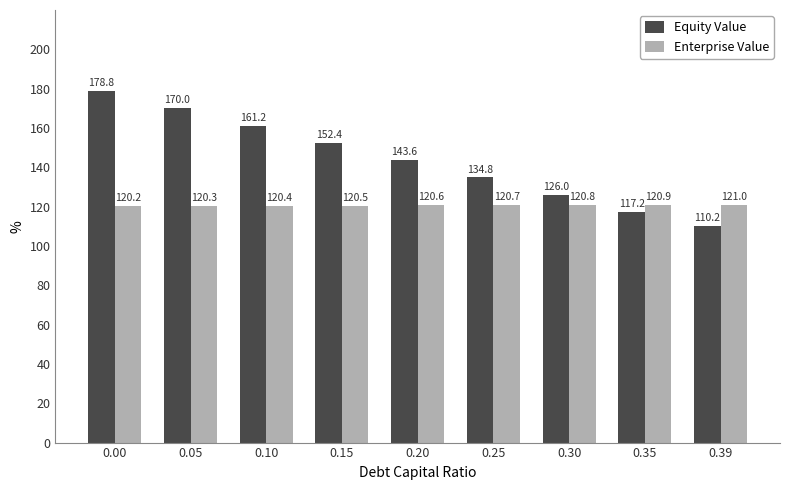

At which label does Equity Value reach its minimum?

0.39